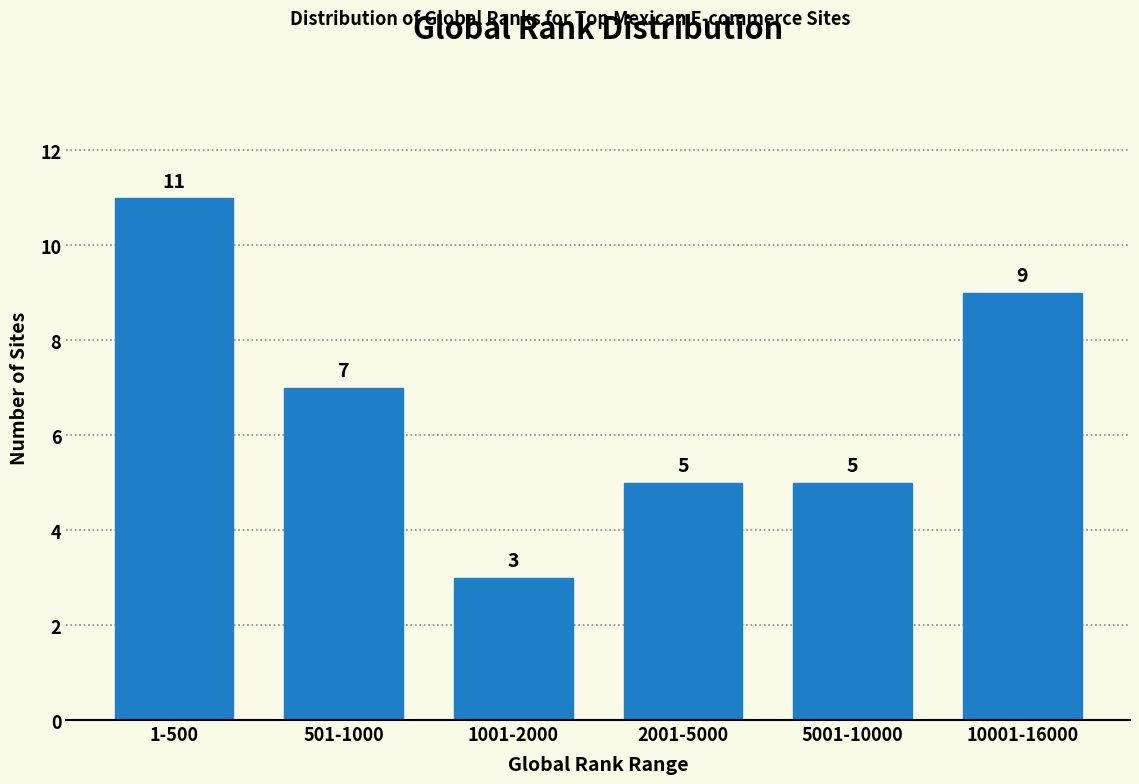

Reading left to right, what are all the values shown in this chart?

11	7	3	5	5	9